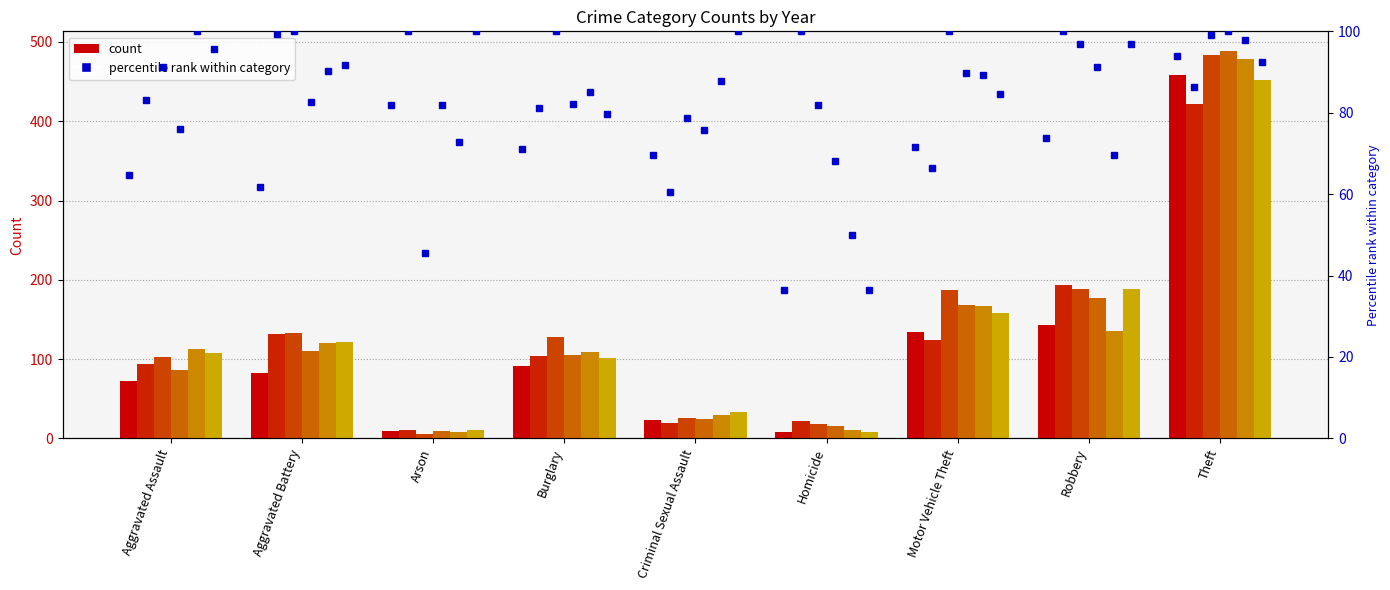

What is the highest value of the count 2019 series?

478